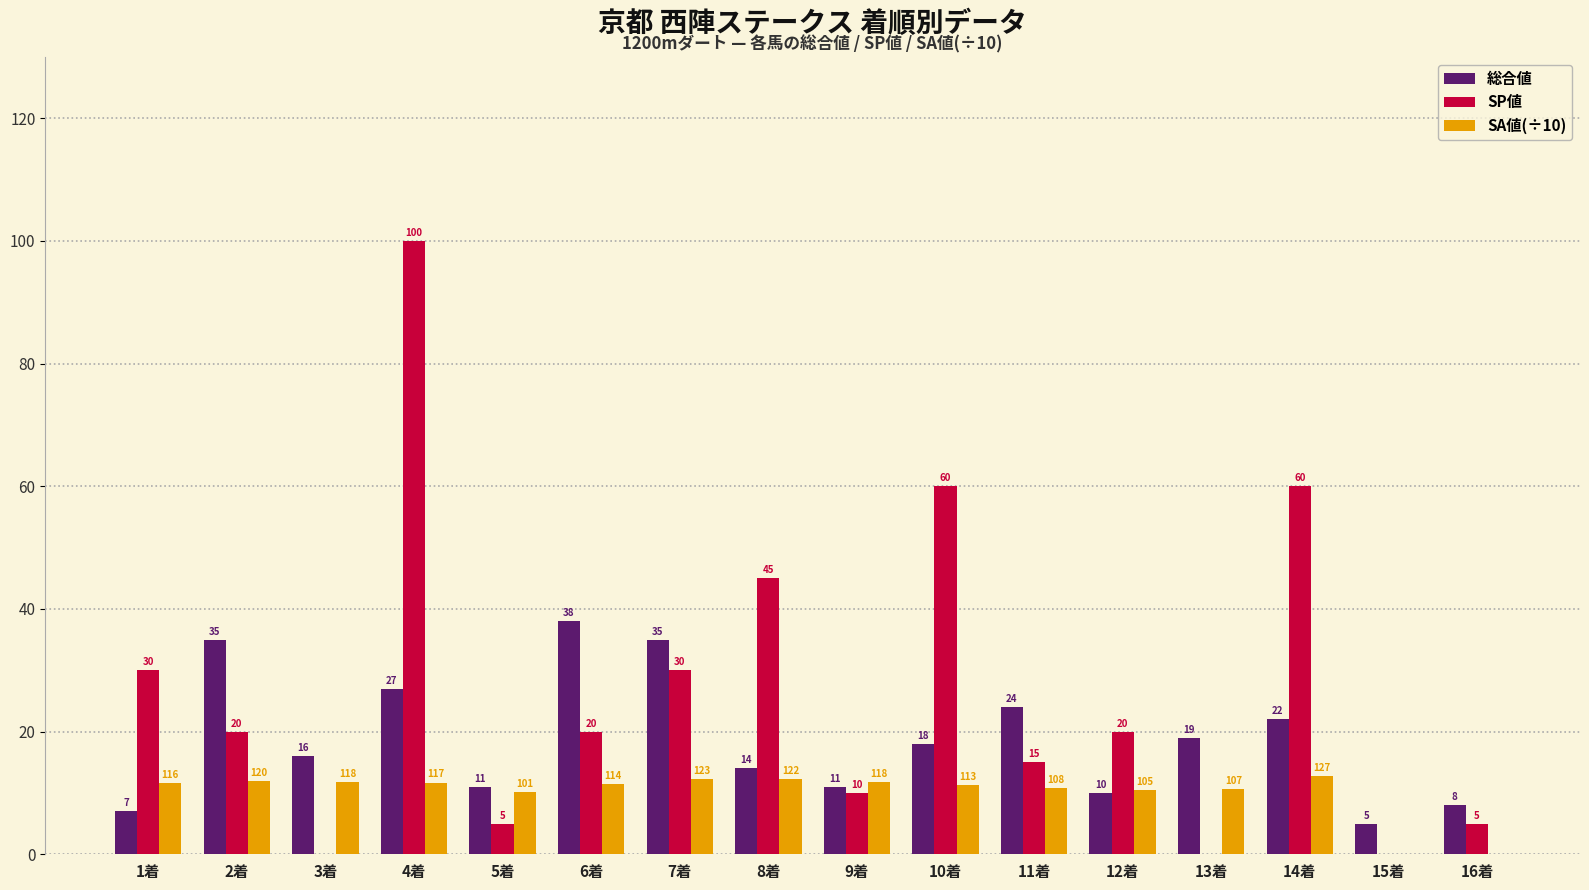

What is the sum of all SP値 values?

420.0